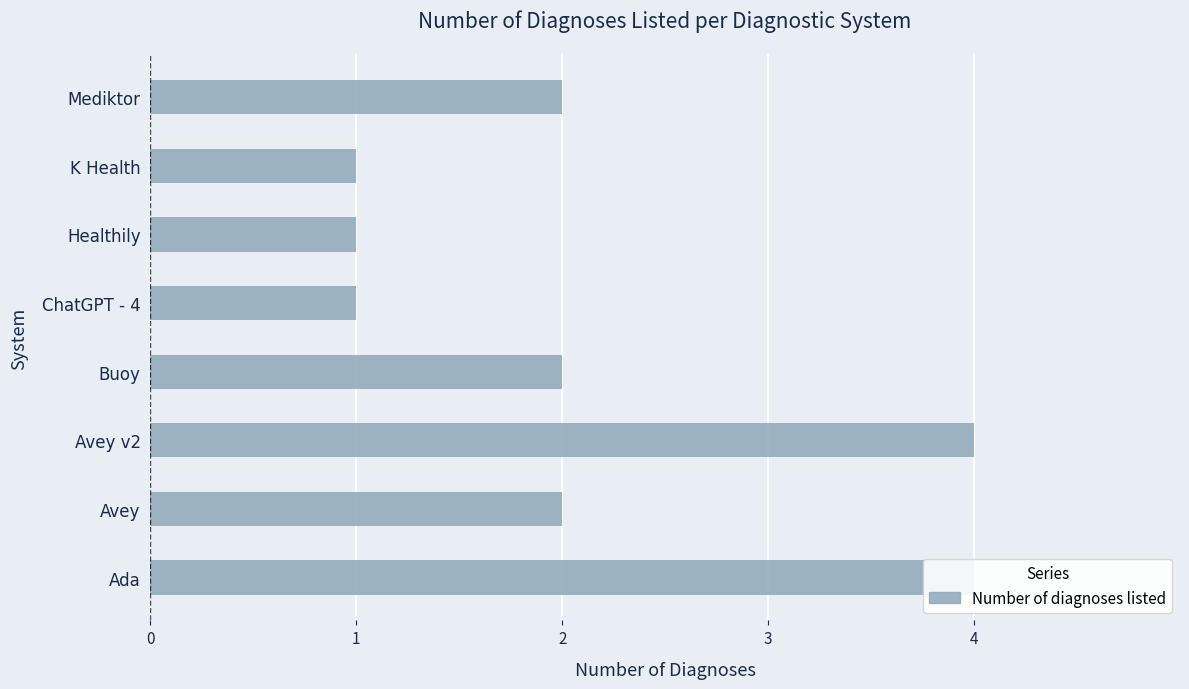

What is the average value?

2